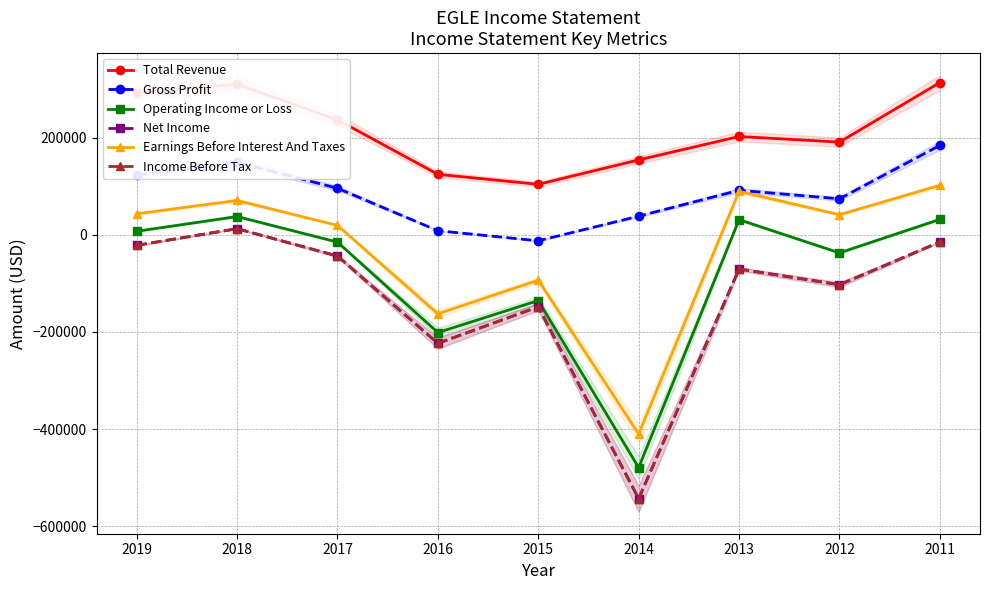

Reading left to right, list all the values displayed in this chart.

Total Revenue: 292400	310100	236800	124500	103900	154200	202400	190800	313400
Gross Profit: 122300	149200	95800	8400	-12400	38300	91600	74100	184000
Operating Income or Loss: 7200	37600	-15100	-201300	-135500	-479400	31100	-37200	31700
Net Income: -21700	12600	-43800	-223500	-148300	-543400	-70500	-102800	-14800
Earnings Before Interest And Taxes: 43200	70700	19300	-162800	-93400	-410200	89300	41400	101800
Income Before Tax: -21700	12600	-43800	-223500	-148300	-543400	-70500	-102800	-14800